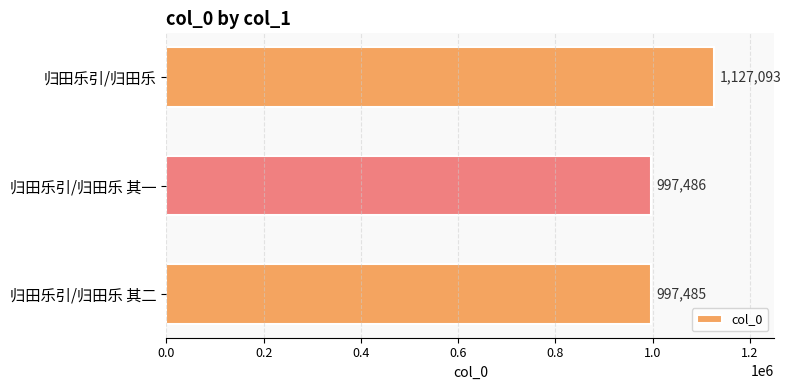

Reading bottom to top, what are all the values shown in this chart?

997485	997486	1127093